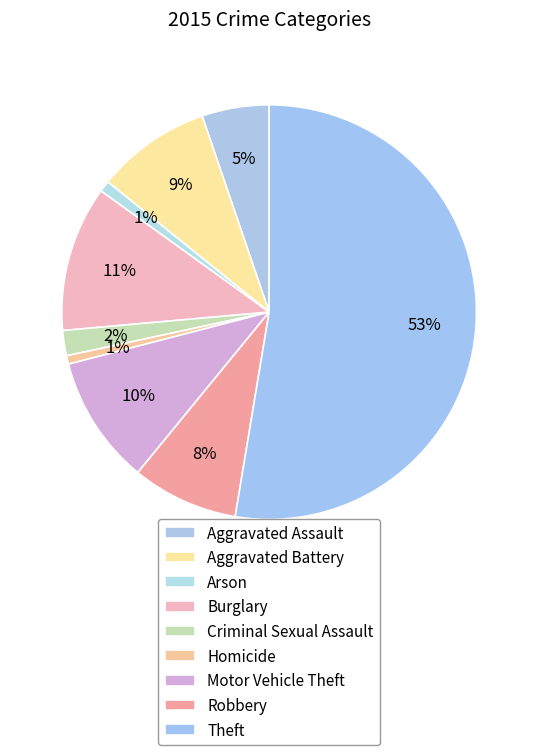

How many slices are in this pie chart?

9